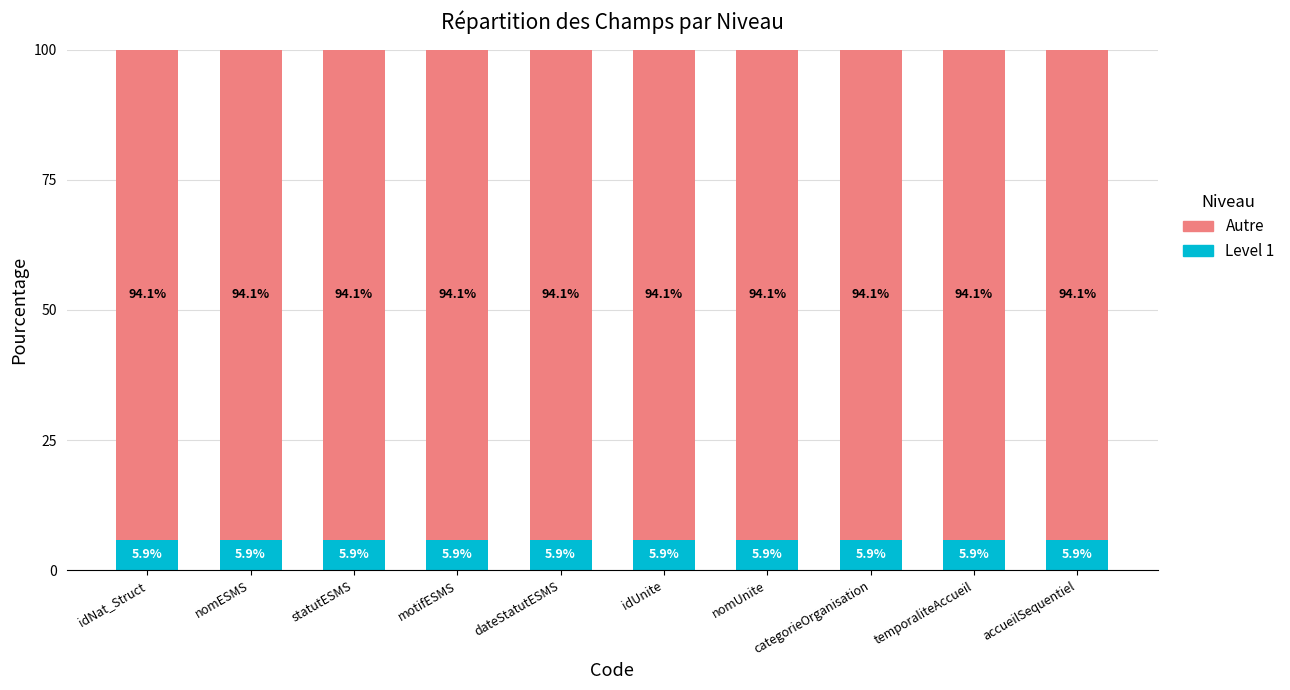

What is the total value across all series at accueilSequentiel?

100.0